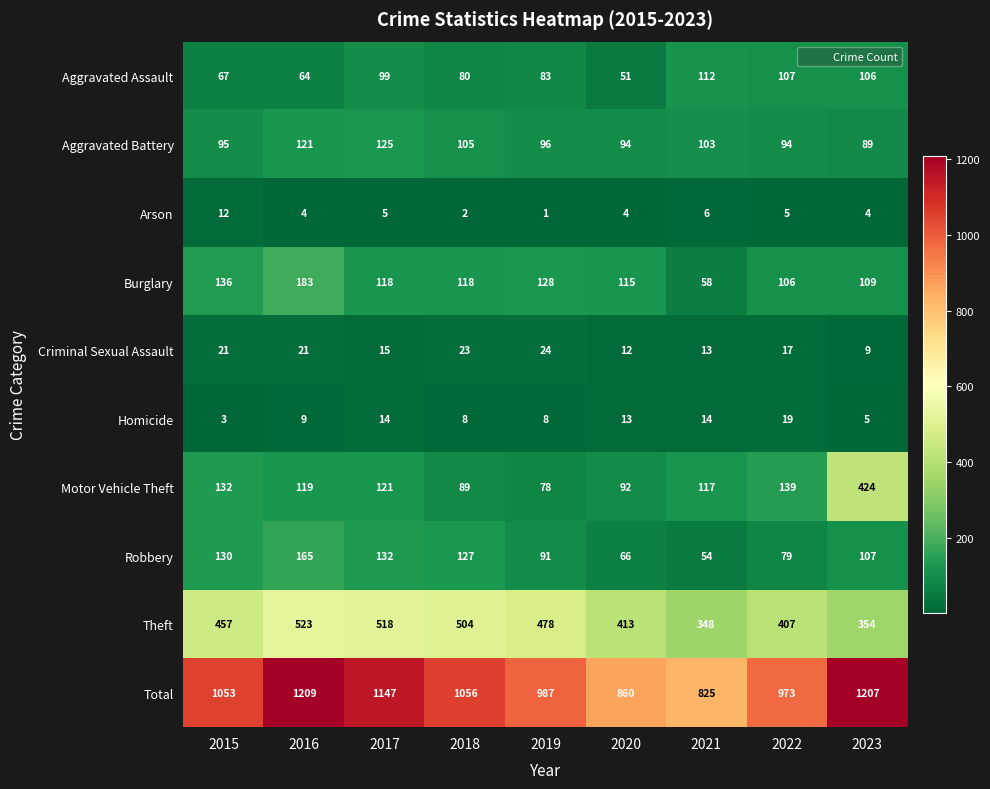

Read the Arson value at 2021, to the nearest 10.

10